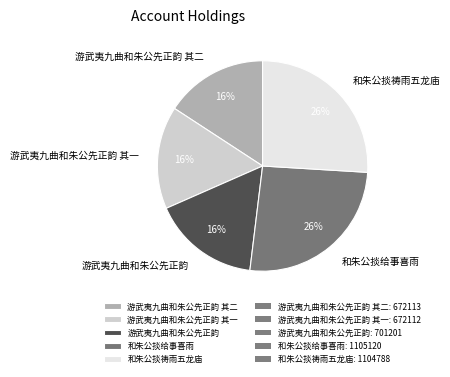

To the nearest percent, what percentage of the pie is 游武夷九曲和朱公先正韵 其二?

16%